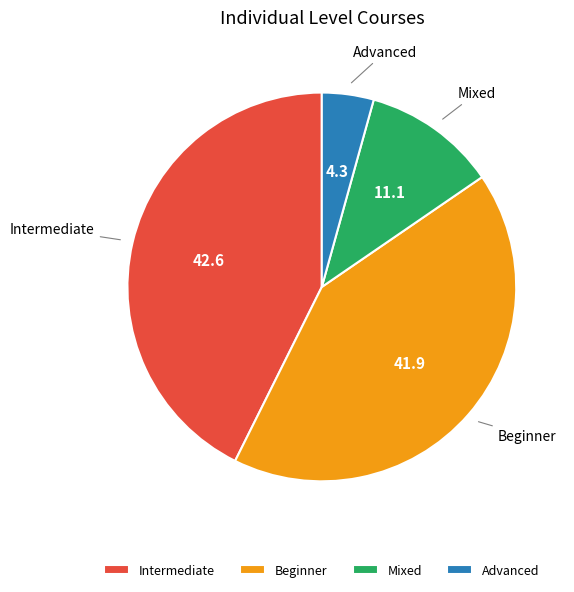

Combined, do Beginner and Intermediate account for over 50%?

Yes